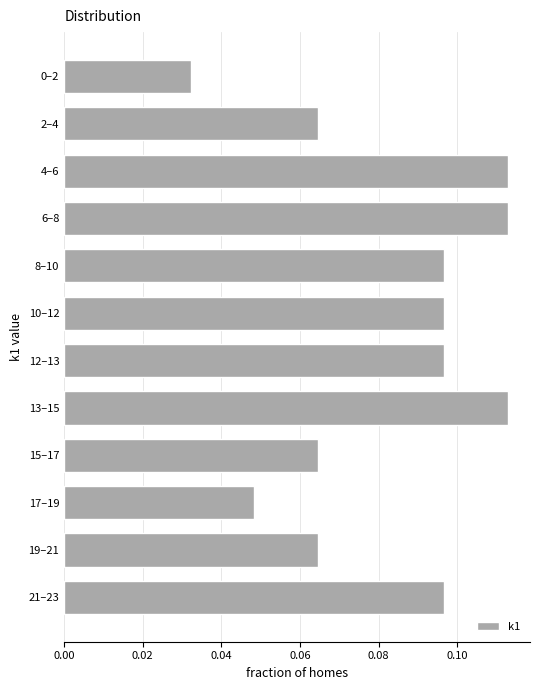

What is the sum of all values?

1.0